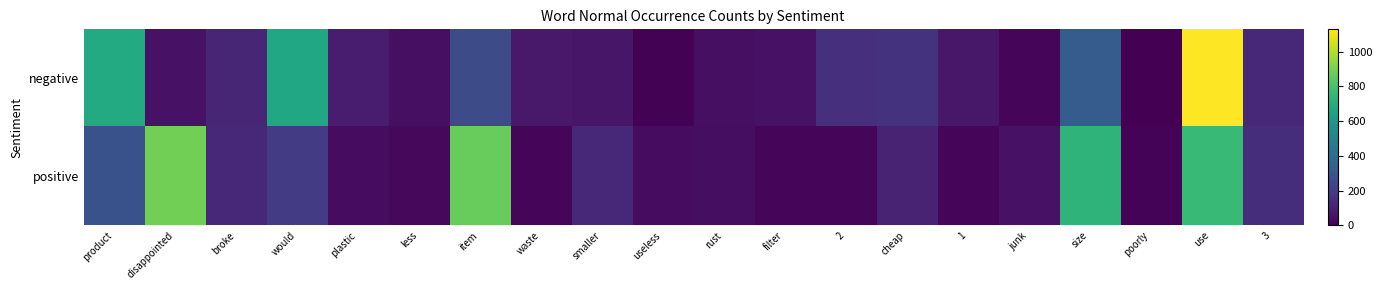

How many distinct data groups are displayed?

2